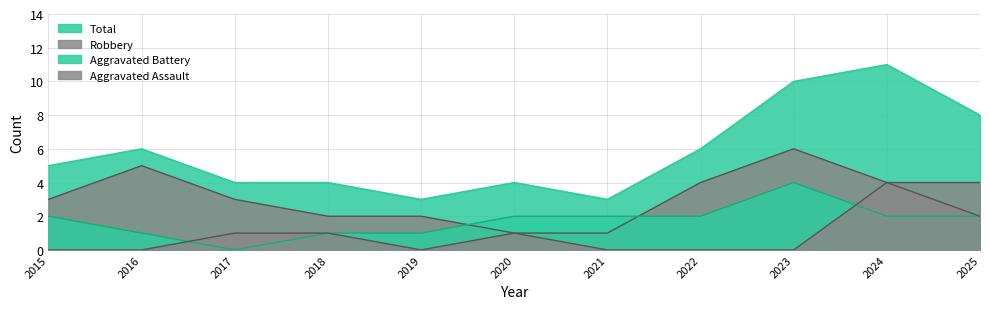

How many Aggravated Assault values are between 0 and 1?

9